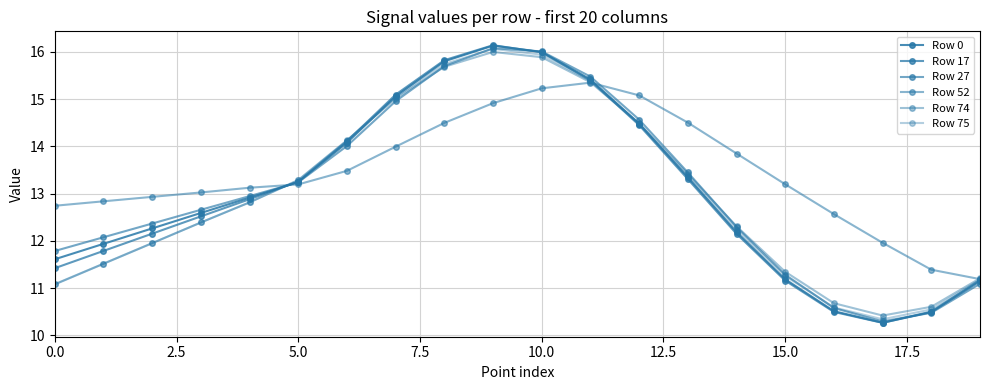

Which label corresponds to the smallest value in the chart?

17